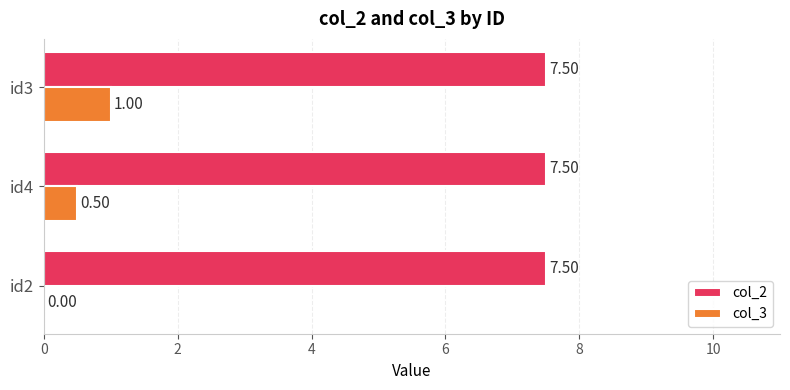

What is the sum of the col_2 values at id3 and id4?

15.0